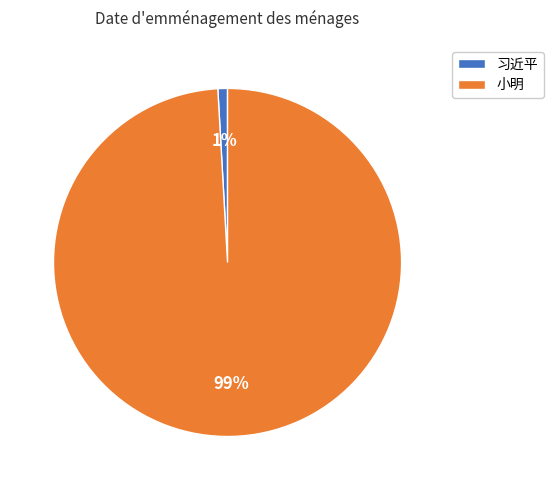

Does 习近平 account for over 50% of the chart?

No